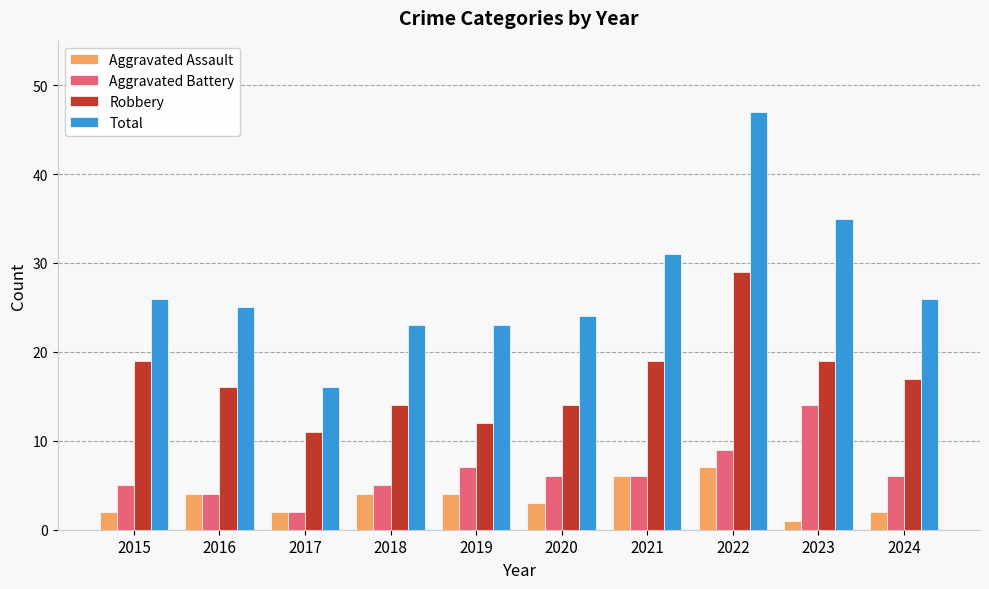

At 2023, list the series in order from largest to smallest.

Total, Robbery, Aggravated Battery, Aggravated Assault